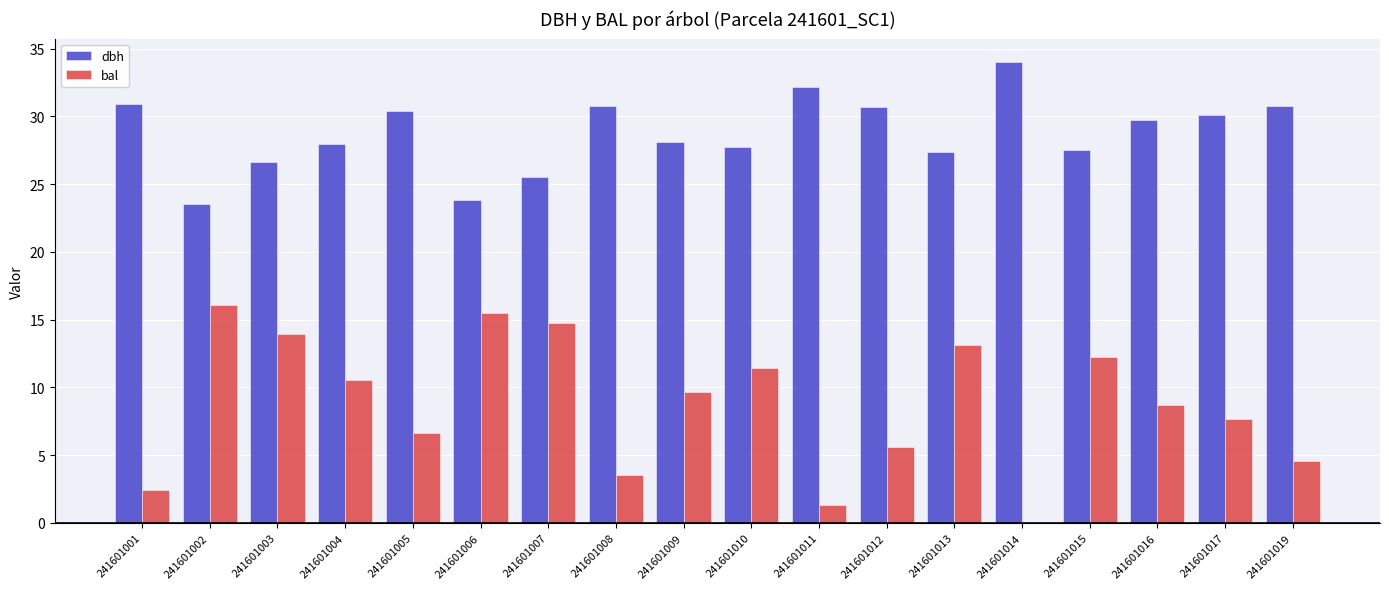

What value does the dbh series have at 241601016?

29.8